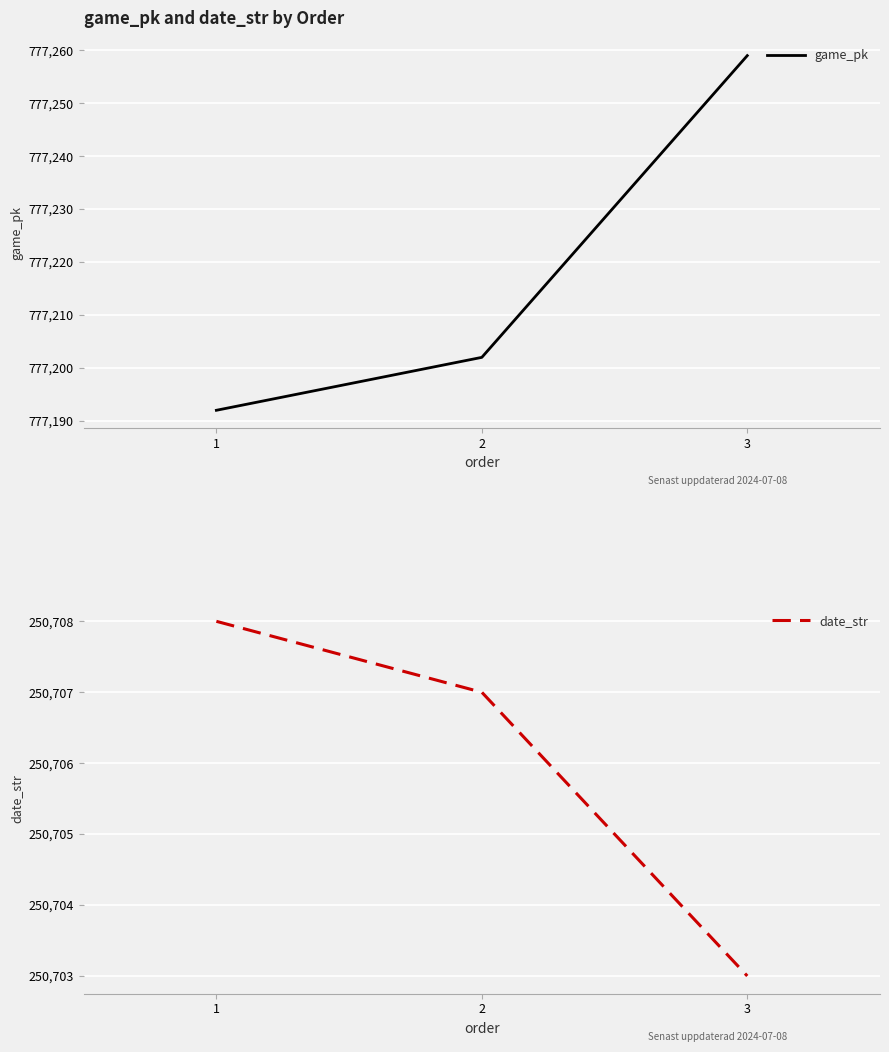

At which category is the sum across all series the highest?

3